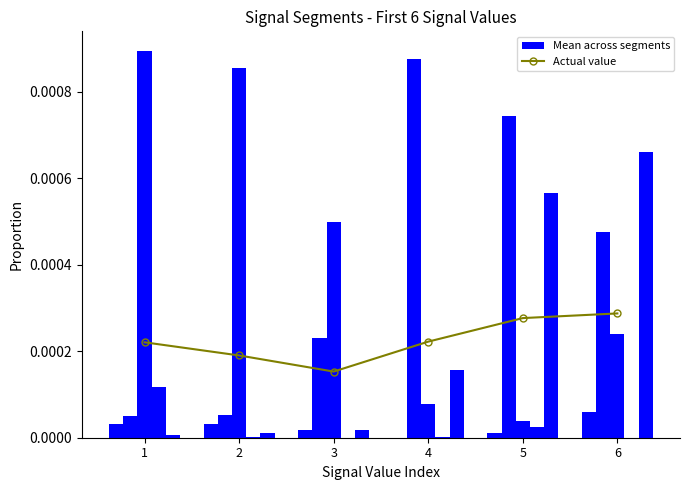

Between 2 and 1, which is larger?

1